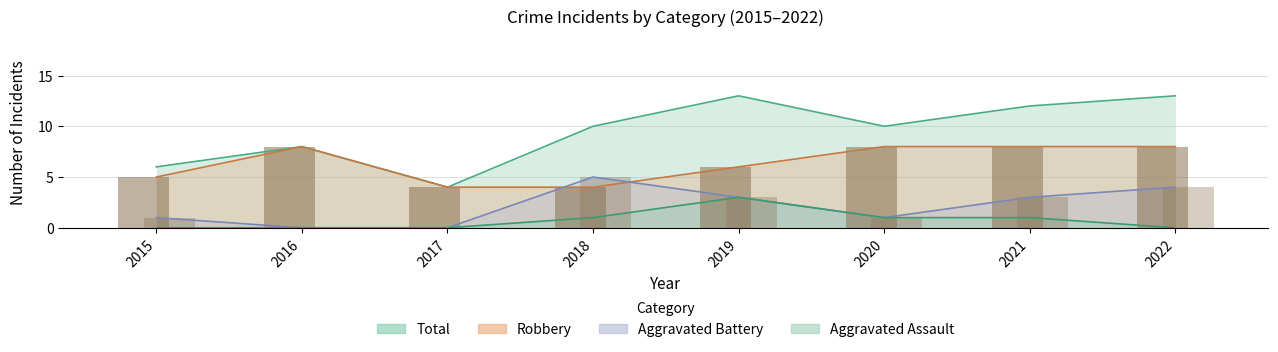

What is the difference between the maximum and minimum values in the Aggravated Assault series?

3